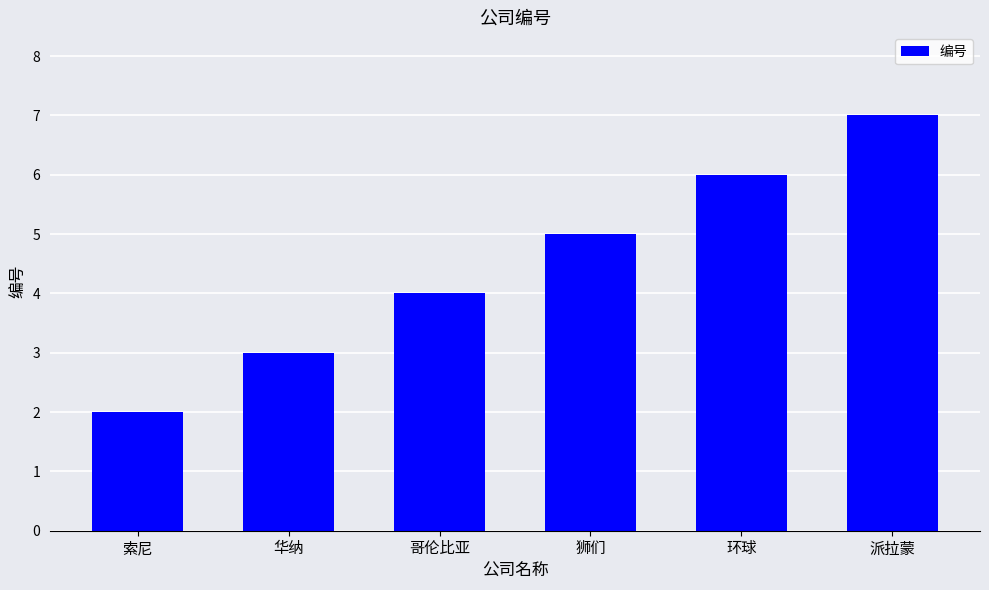

What is the greatest value displayed?

7